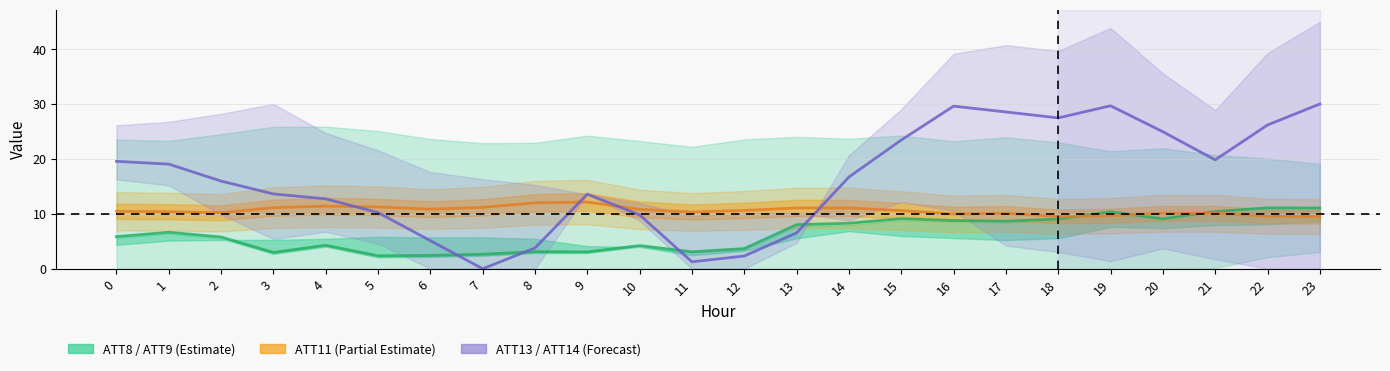

Is this an area chart (filled region under the line)?

No